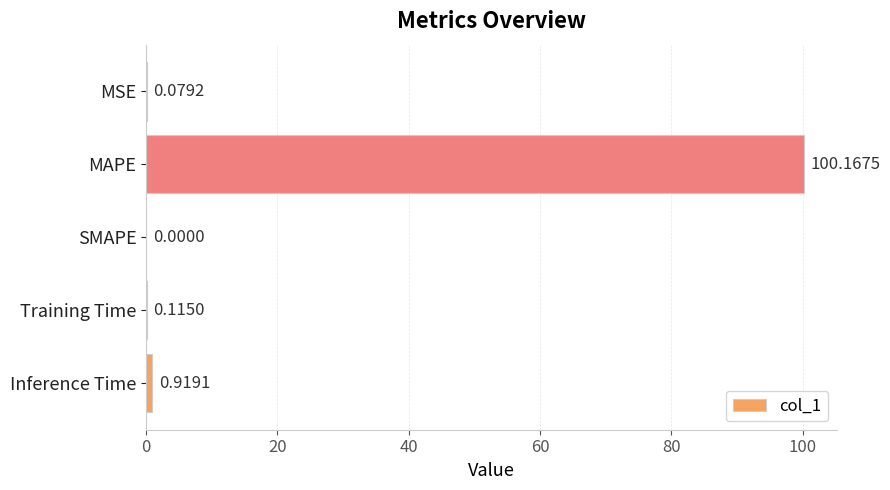

Which has a higher value, MSE or MAPE?

MAPE